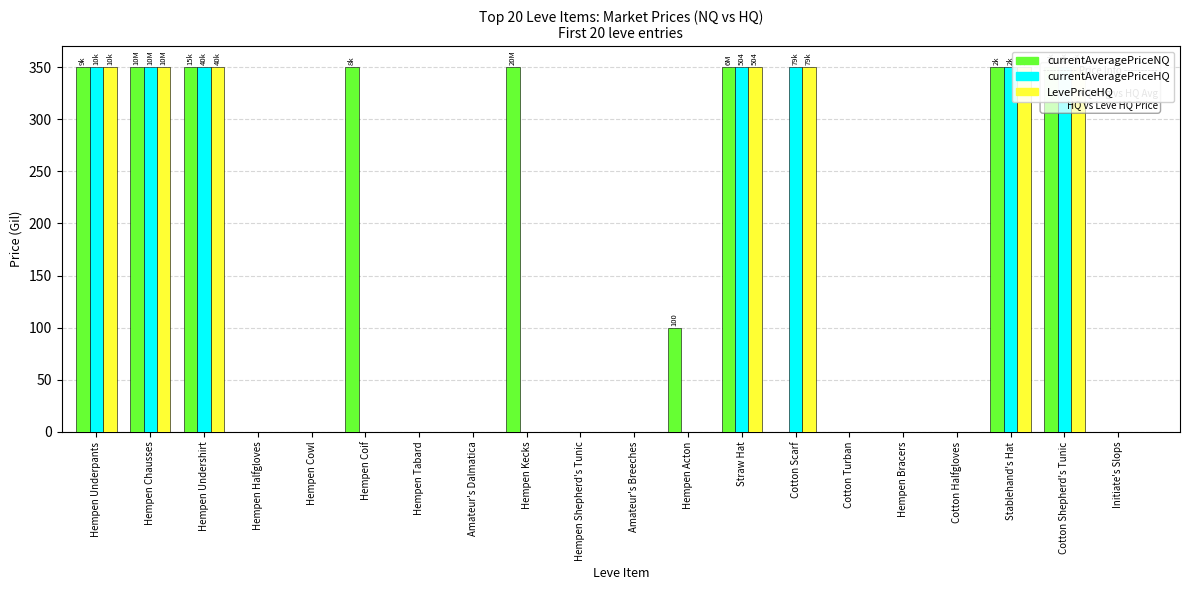

The currentAveragePriceHQ series shows 0 at Hempen Coif. True or false?

True